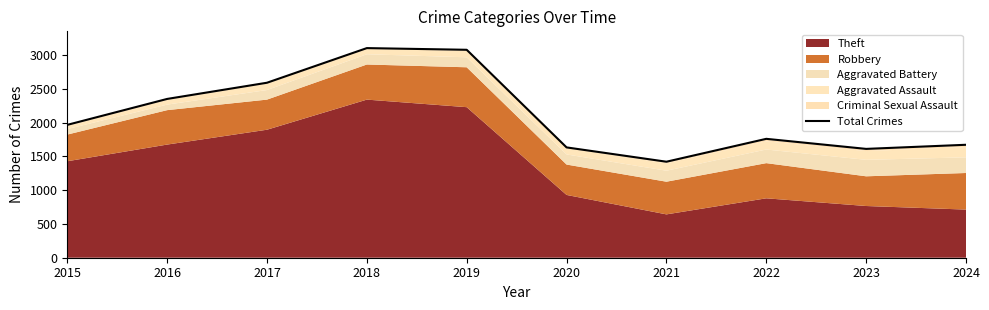

Reading left to right, transcribe all the data shown in this chart.

1968	2352	2592	3105	3080	1634	1422	1761	1612	1673